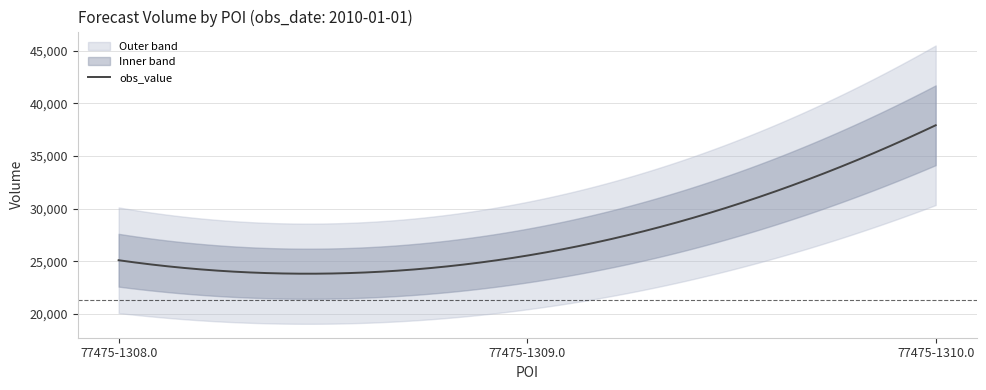

What is the change in value from 77475-1308.0 to 77475-1309.0?

+440